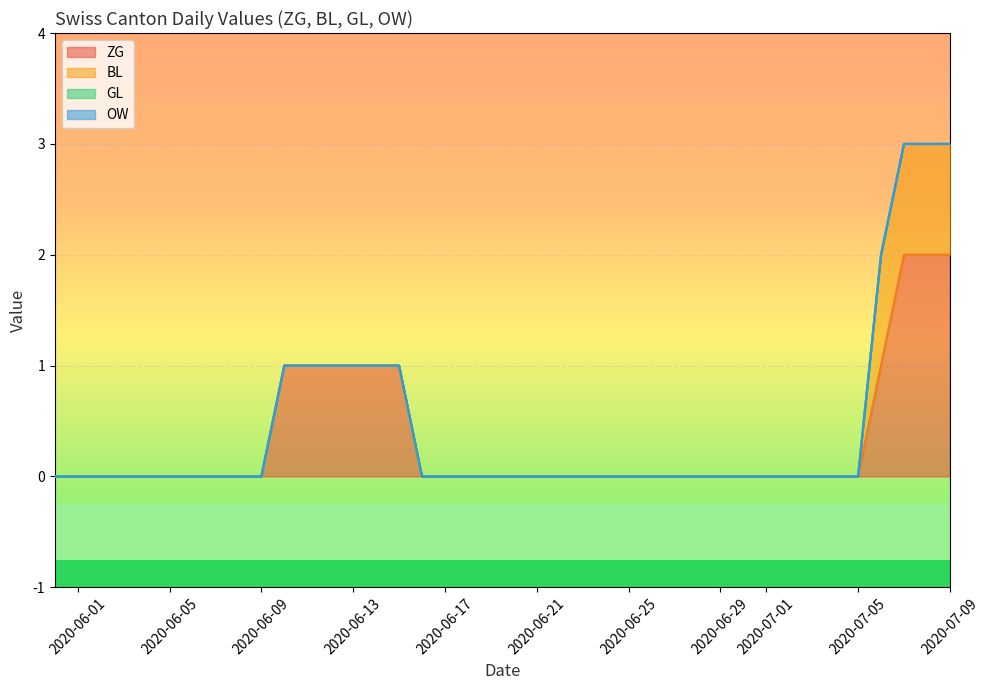

What position from the left is 2020-06-29?

30